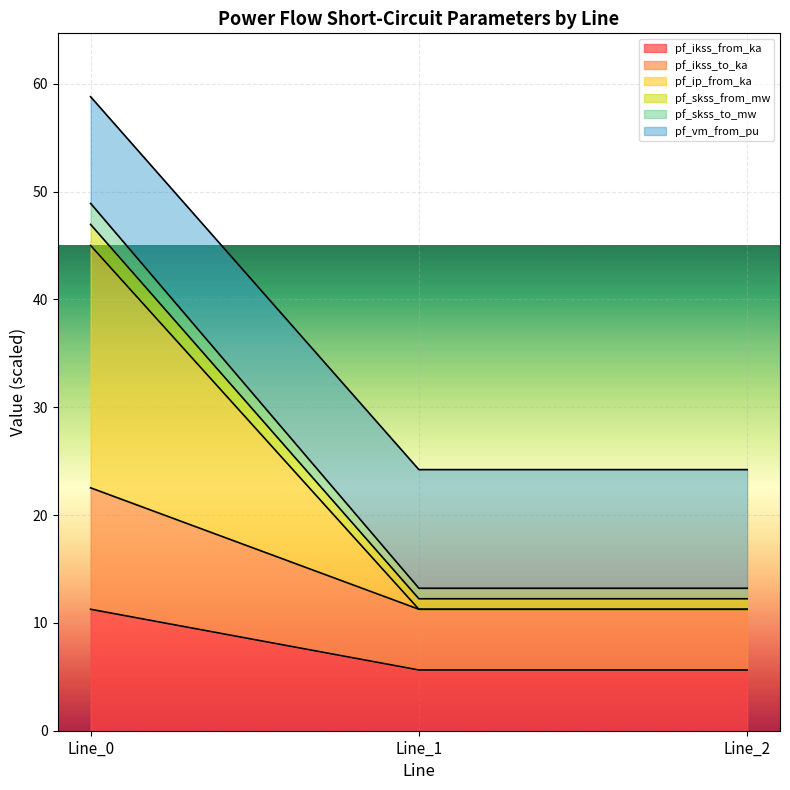

Does the chart display data point markers on the line(s)?

No